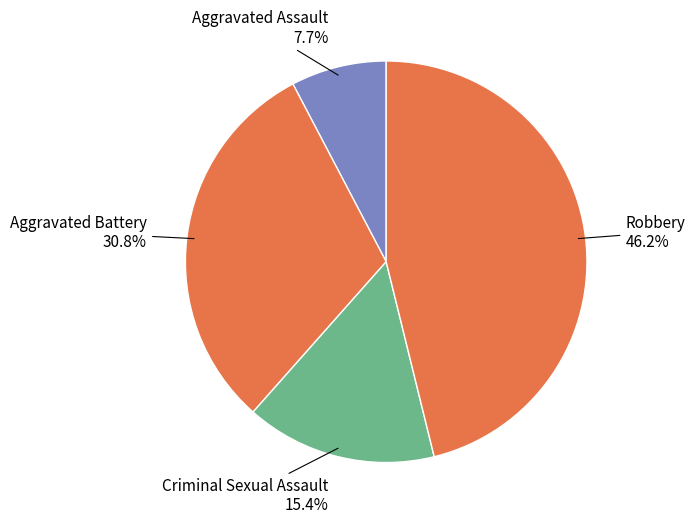

To the nearest percent, what portion does Aggravated Battery represent?

31%